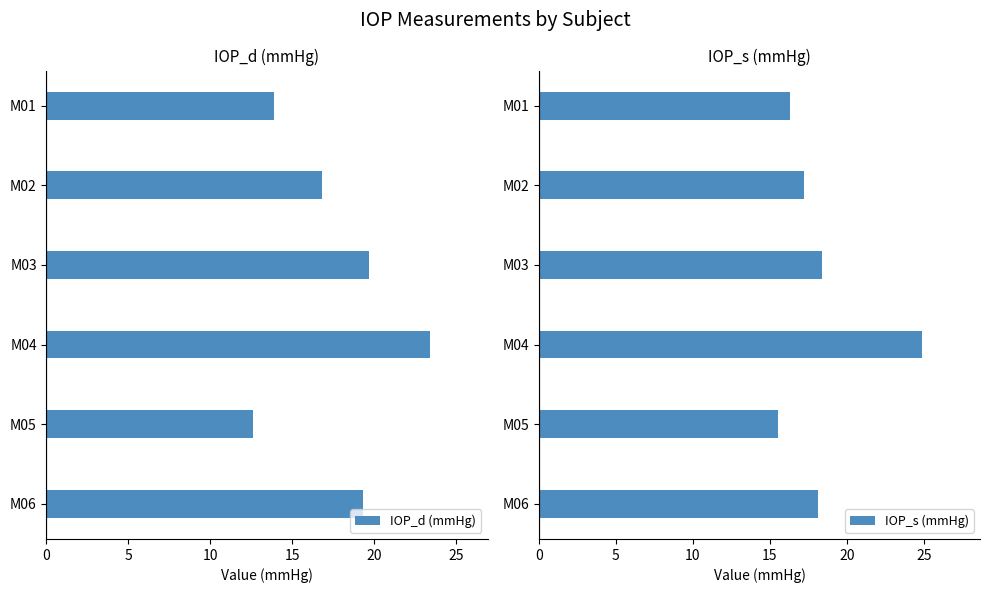

Read the IOP_d (mmHg) value at M06.

19.3